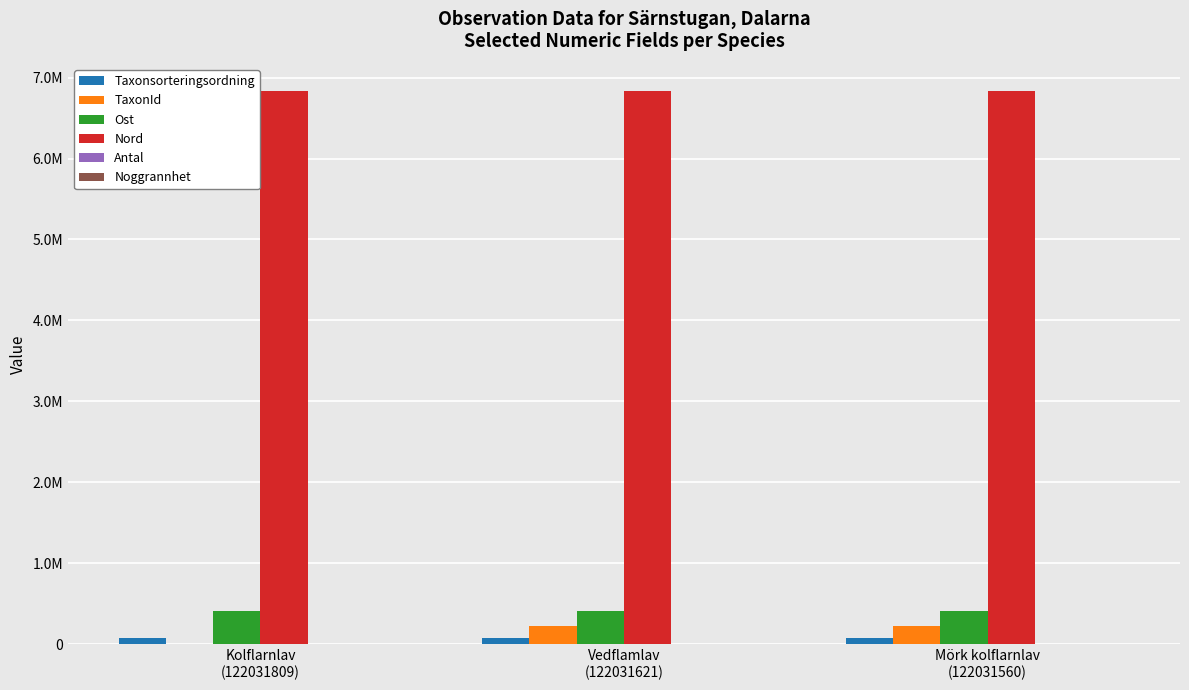

What is the greatest value displayed?

6828016